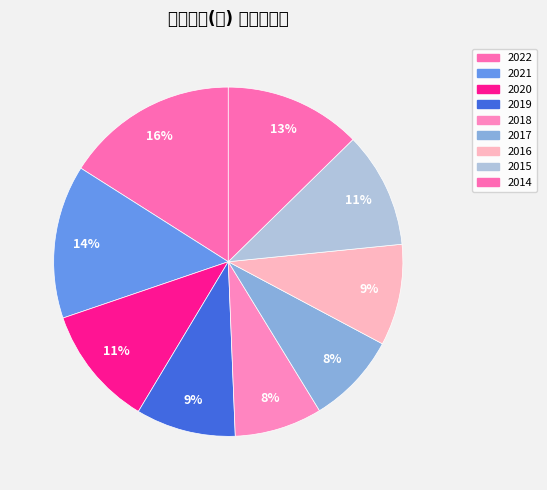

What is the largest slice in the pie chart?

2022